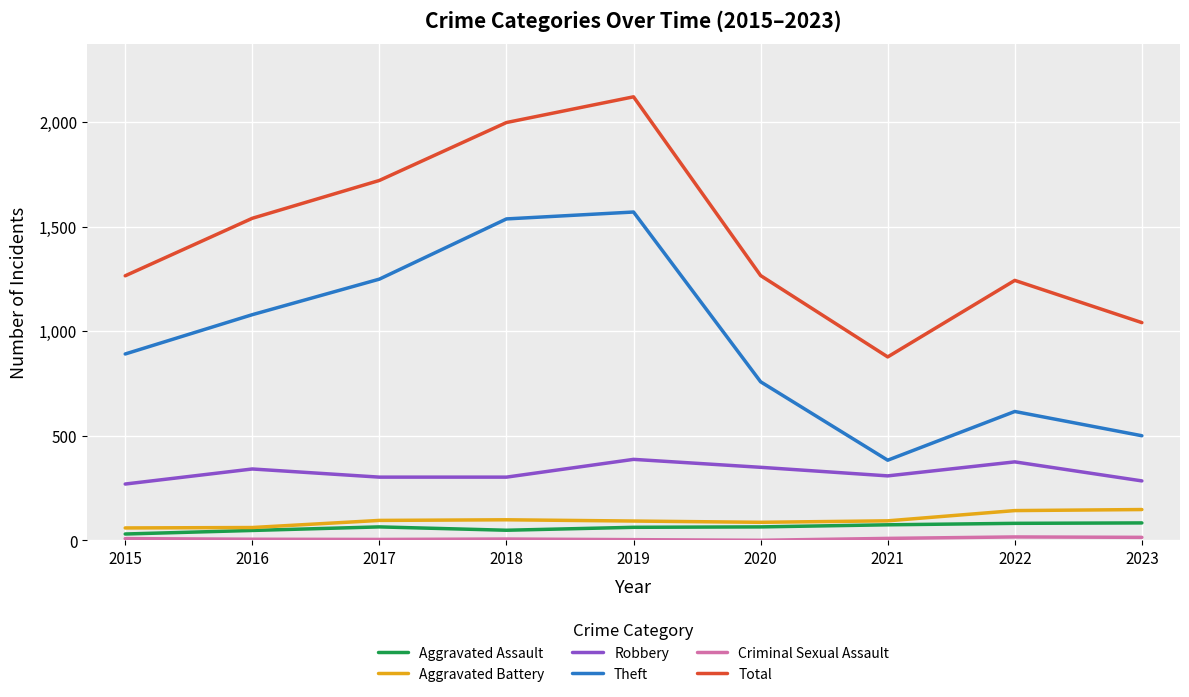

Is this an area chart (filled region under the line)?

No